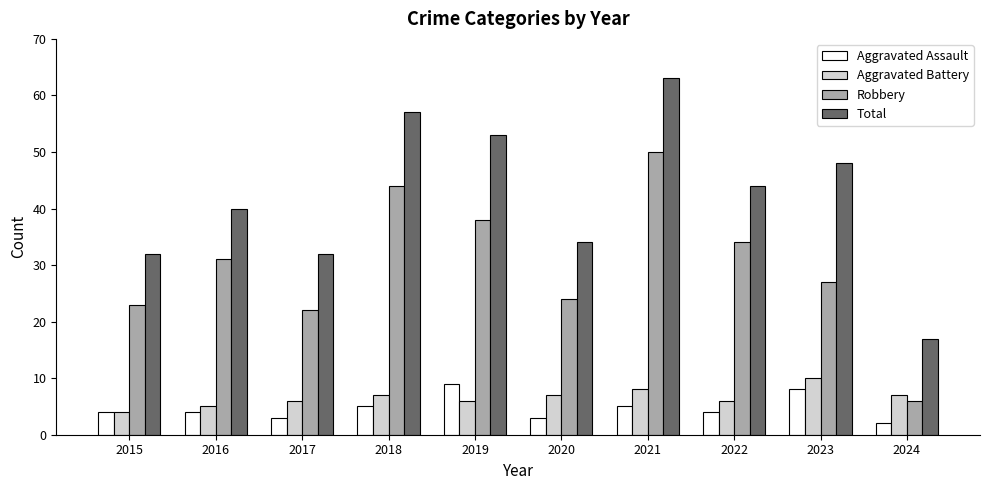

Rank the series by their maximum value, from lowest to highest.

Aggravated Assault, Aggravated Battery, Robbery, Total